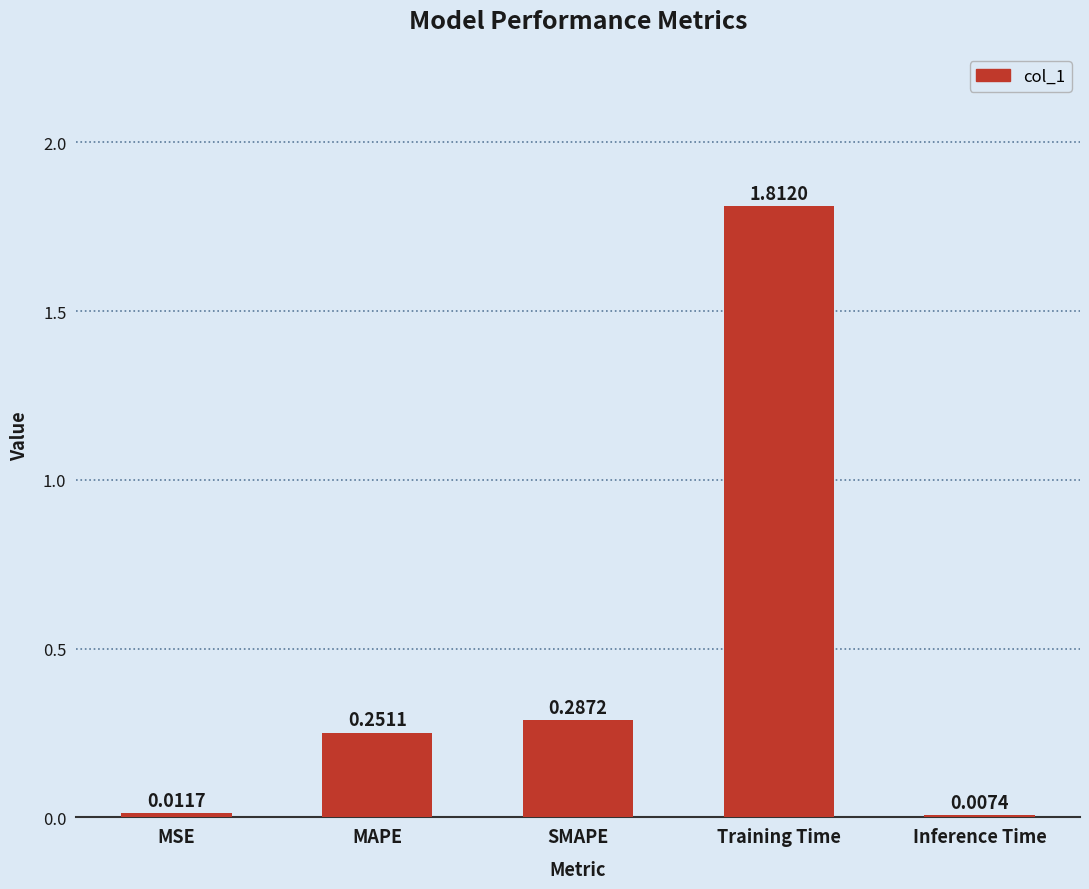

Rank the categories by value from highest to lowest.

Training Time, SMAPE, MAPE, MSE, Inference Time